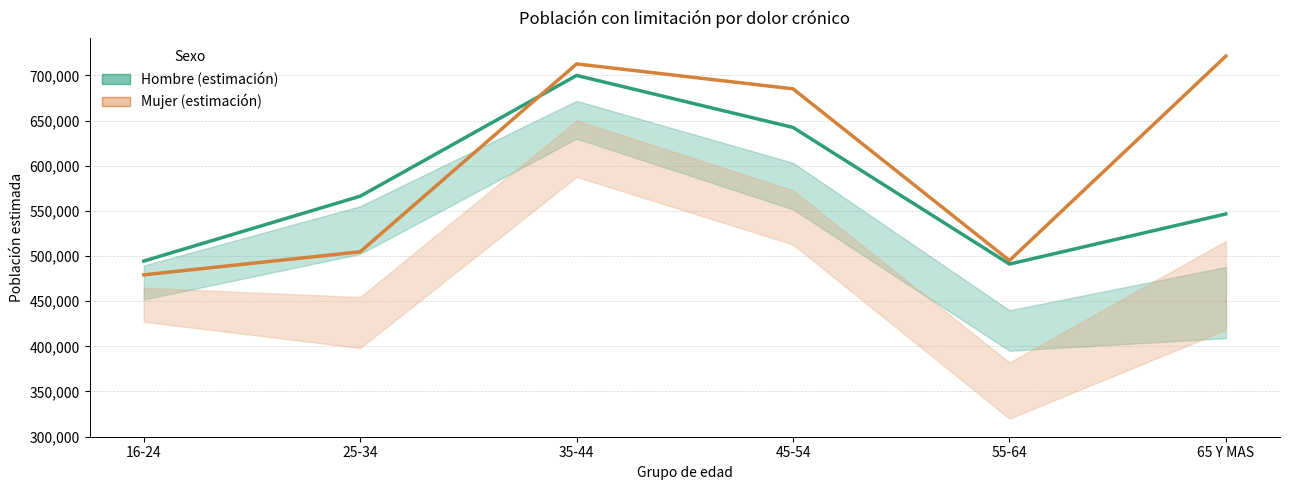

How many times do Hombre (estimación) and Mujer (estimación) cross each other?

1